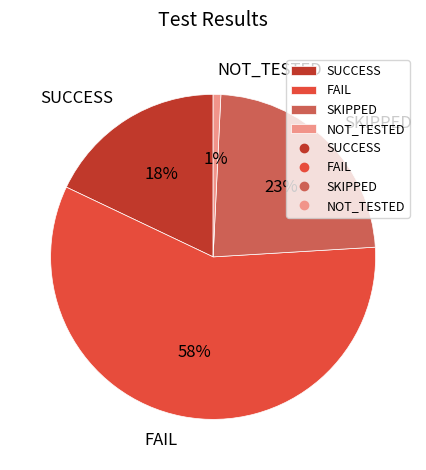

Do SKIPPED and FAIL together represent more than half of the pie?

Yes